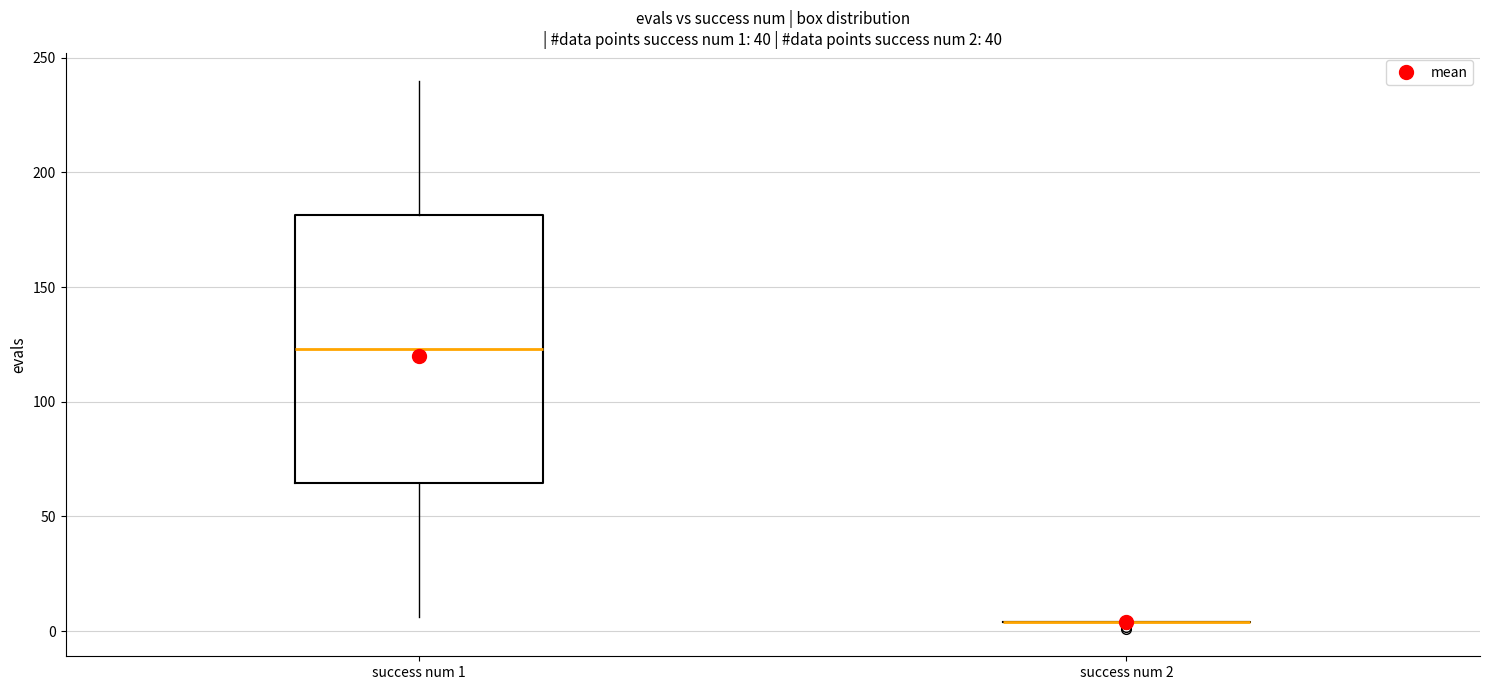

Comparing the boxes themselves (not the whiskers), which one is the tallest?

success num 1